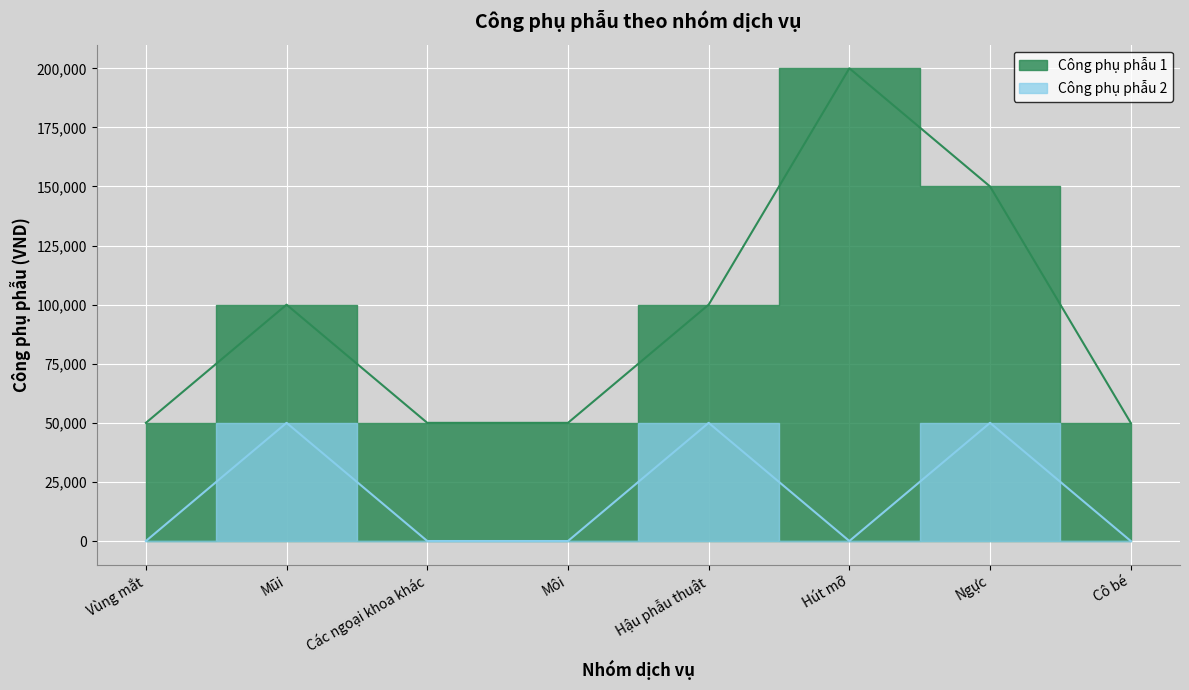

The value of Công phụ phẫu 2 at Hút mỡ is -20101. True or false?

False